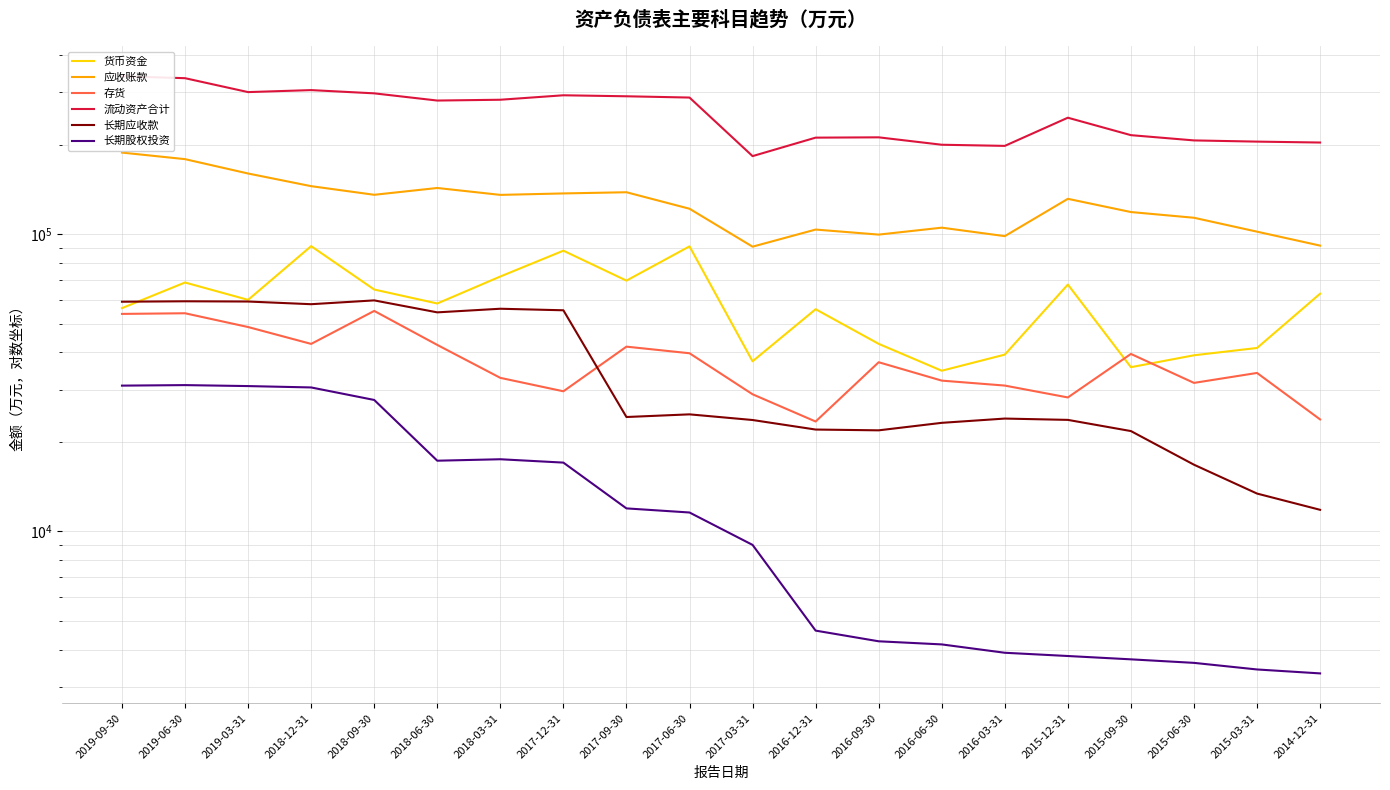

Reading left to right, list all the values displayed in this chart.

货币资金: 2019-09-30=56351	2019-06-30=68722	2019-03-31=60077	2018-12-31=91078	2018-09-30=65084	2018-06-30=58415	2018-03-31=71989	2017-12-31=87926	2017-09-30=69738	2017-06-30=90919	2017-03-31=37333	2016-12-31=55882	2016-09-30=42731	2016-06-30=34703	2016-03-31=39315	2015-12-31=67639	2015-09-30=35669	2015-06-30=39112	2015-03-31=41389	2014-12-31=63014
应收账款: 2019-09-30=187978	2019-06-30=178641	2019-03-31=159843	2018-12-31=144915	2018-09-30=135558	2018-06-30=142899	2018-03-31=135455	2017-12-31=136997	2017-09-30=138258	2017-06-30=121675	2017-03-31=90704	2016-12-31=103557	2016-09-30=99589	2016-06-30=105086	2016-03-31=98413	2015-12-31=131387	2015-09-30=118598	2015-06-30=113463	2015-03-31=101877	2014-12-31=91449
存货: 2019-09-30=53887	2019-06-30=54156	2019-03-31=48676	2018-12-31=42714	2018-09-30=55150	2018-06-30=42381	2018-03-31=32837	2017-12-31=29592	2017-09-30=41815	2017-06-30=39732	2017-03-31=28917	2016-12-31=23416	2016-09-30=37061	2016-06-30=32143	2016-03-31=30932	2015-12-31=28213	2015-09-30=39522	2015-06-30=31582	2015-03-31=34112	2014-12-31=23802
流动资产合计: 2019-09-30=339451	2019-06-30=334454	2019-03-31=300283	2018-12-31=304963	2018-09-30=297392	2018-06-30=281265	2018-03-31=283030	2017-12-31=292969	2017-09-30=290715	2017-06-30=287865	2017-03-31=182890	2016-12-31=211021	2016-09-30=211543	2016-06-30=199741	2016-03-31=197980	2015-12-31=246251	2015-09-30=215134	2015-06-30=206547	2015-03-31=204637	2014-12-31=203198
长期应收款: 2019-09-30=59222	2019-06-30=59420	2019-03-31=59307	2018-12-31=58092	2018-09-30=59835	2018-06-30=54536	2018-03-31=56085	2017-12-31=55419	2017-09-30=24248	2017-06-30=24753	2017-03-31=23692	2016-12-31=22005	2016-09-30=21871	2016-06-30=23179	2016-03-31=23958	2015-12-31=23715	2015-09-30=21747	2015-06-30=16760	2015-03-31=13403	2014-12-31=11818
长期股权投资: 2019-09-30=30921	2019-06-30=31046	2019-03-31=30812	2018-12-31=30488	2018-09-30=27673	2018-06-30=17287	2018-03-31=17483	2017-12-31=17035	2017-09-30=11949	2017-06-30=11575	2017-03-31=9006	2016-12-31=4637	2016-09-30=4269	2016-06-30=4167	2016-03-31=3906	2015-12-31=3809	2015-09-30=3712	2015-06-30=3612	2015-03-31=3432	2014-12-31=3329